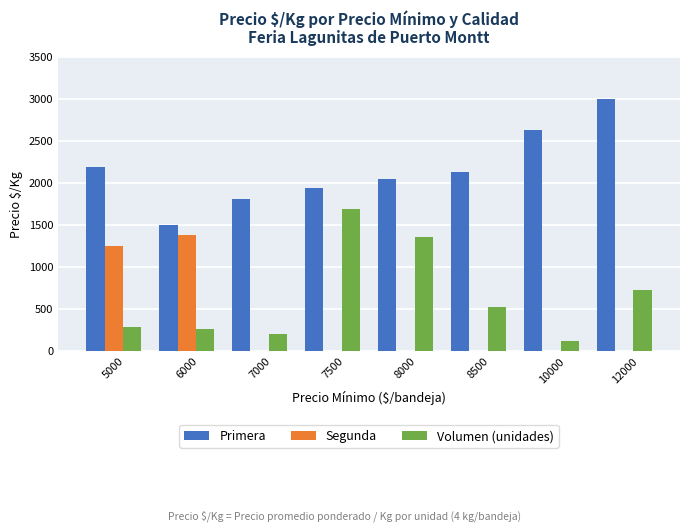

Is the value of Volumen (unidades) at 5000 greater than the value of Primera at 8000?

No